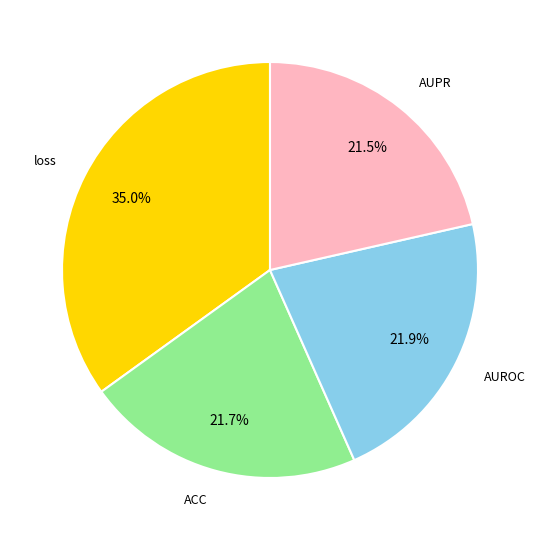

Does any single category account for the majority?

No